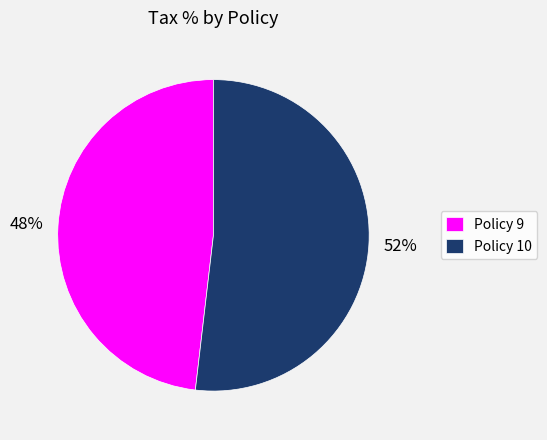

To the nearest percent, what is the difference between the Policy 9 and Policy 10 slice percentages?

4%